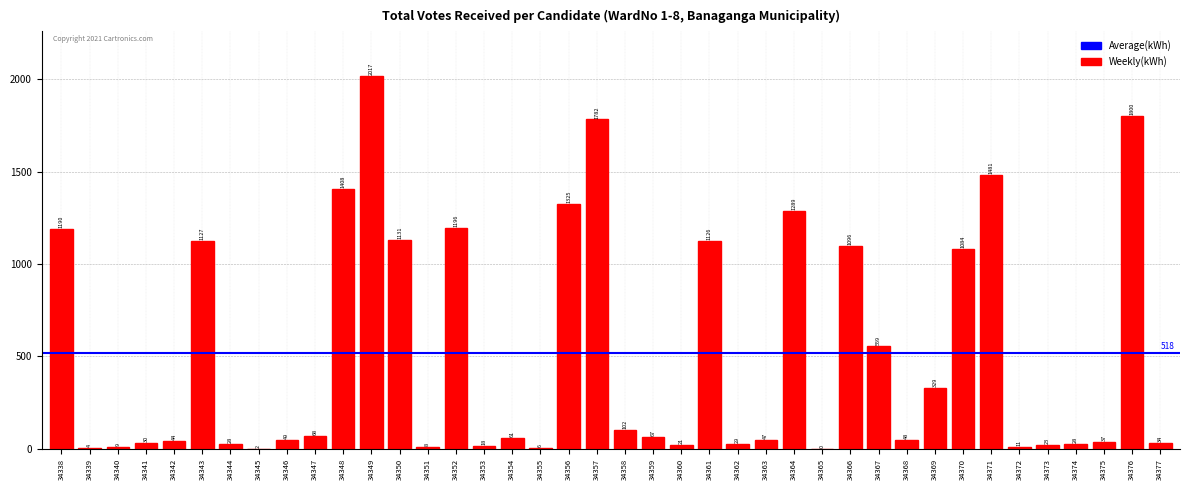

How many positive values are there?

39